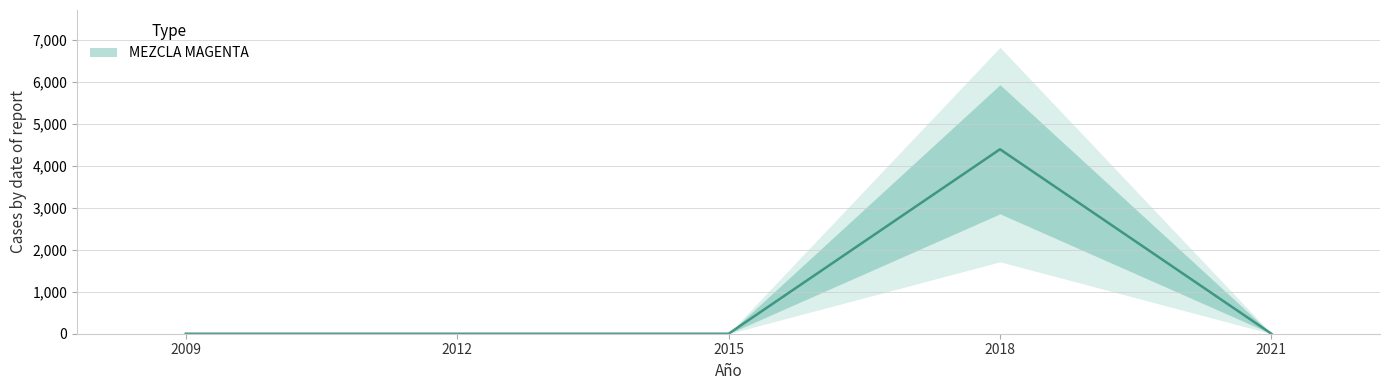

The chart shows a value of 6356 at 2018. True or false?

False